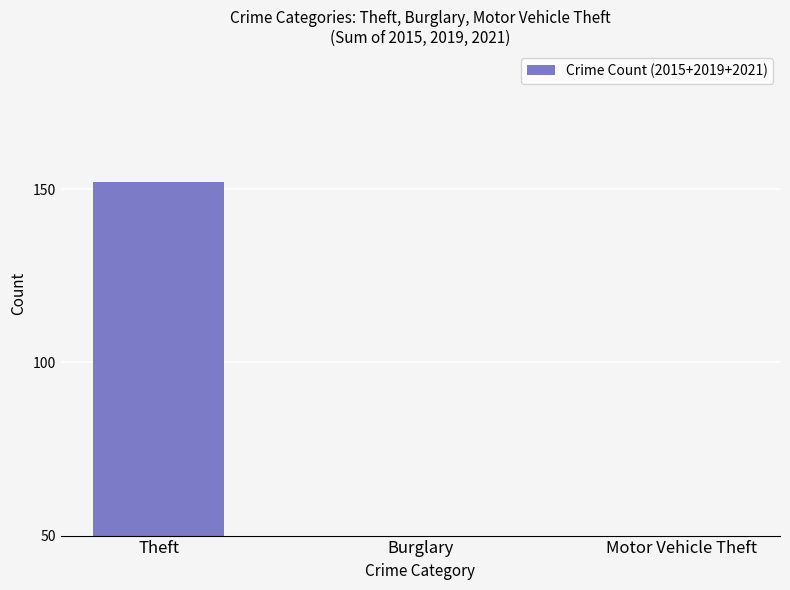

Which label corresponds to the smallest value in the chart?

Burglary